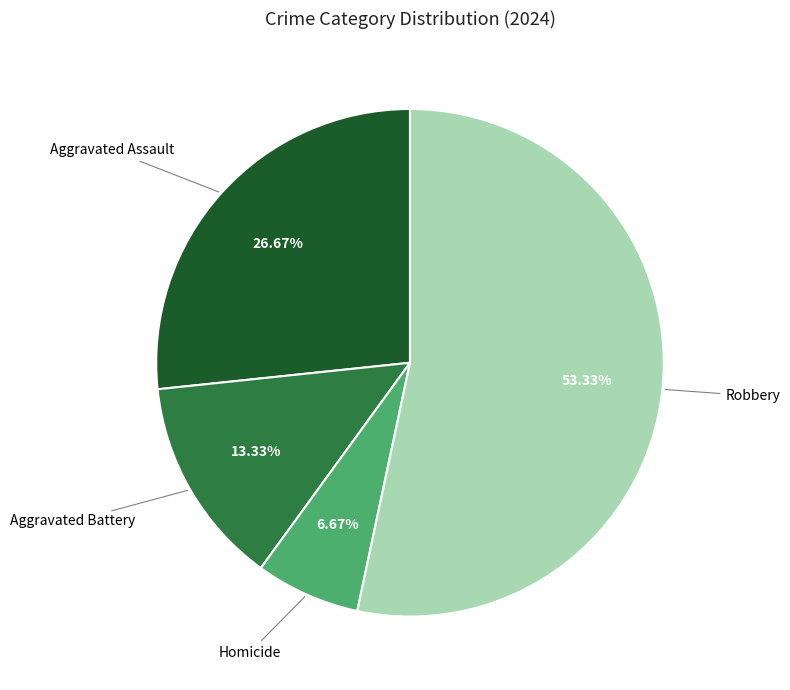

How many slices are in this pie chart?

4